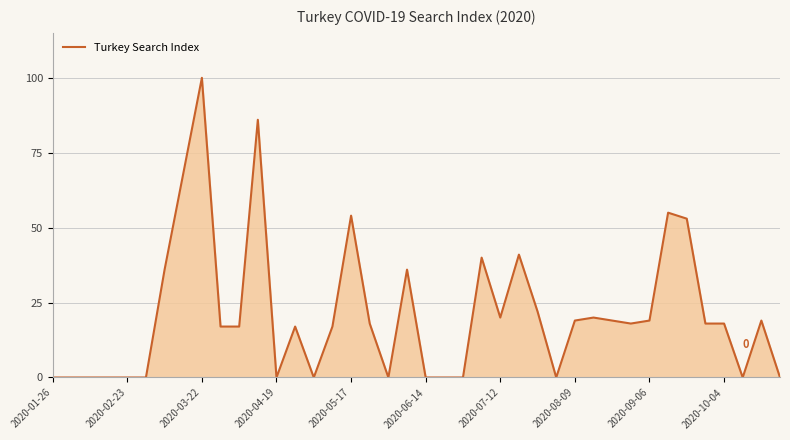

What is the greatest value displayed?

100